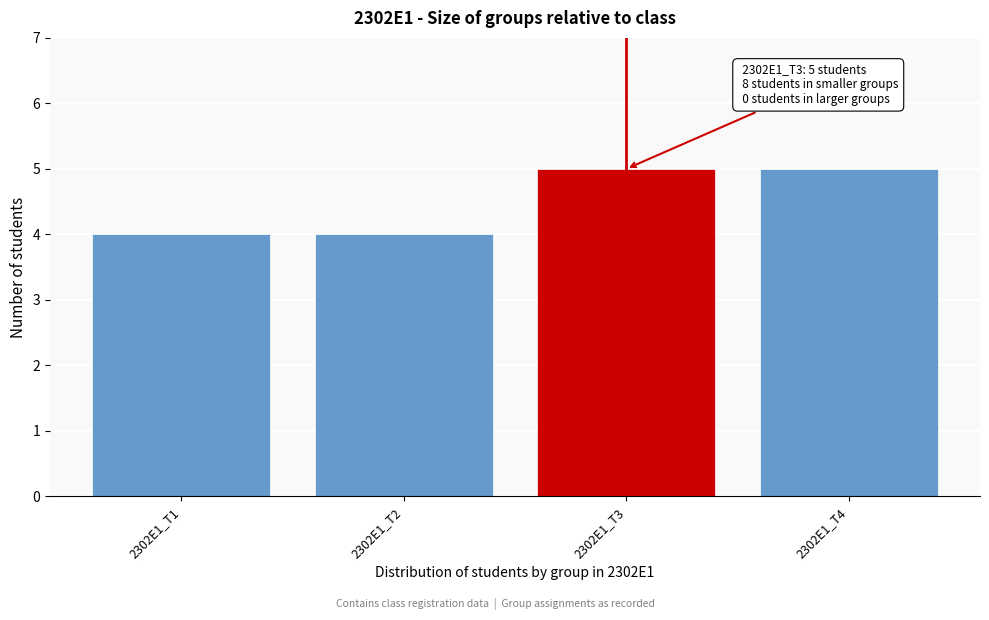

Reading left to right, extract all data points from this chart.

2302E1_T1=4	2302E1_T2=4	2302E1_T3=5	2302E1_T4=5